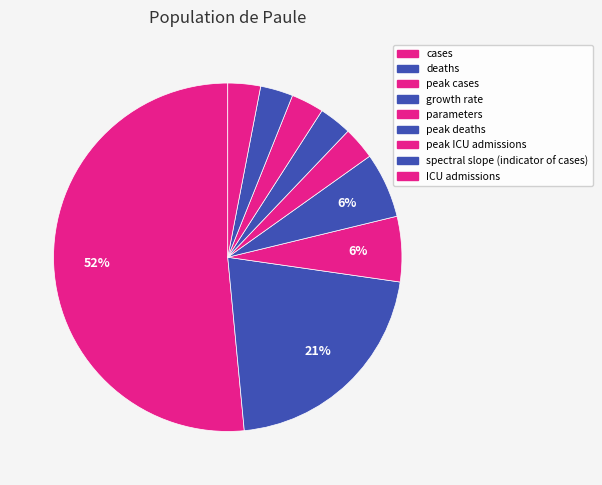

What is the smallest slice in the pie chart?

parameters